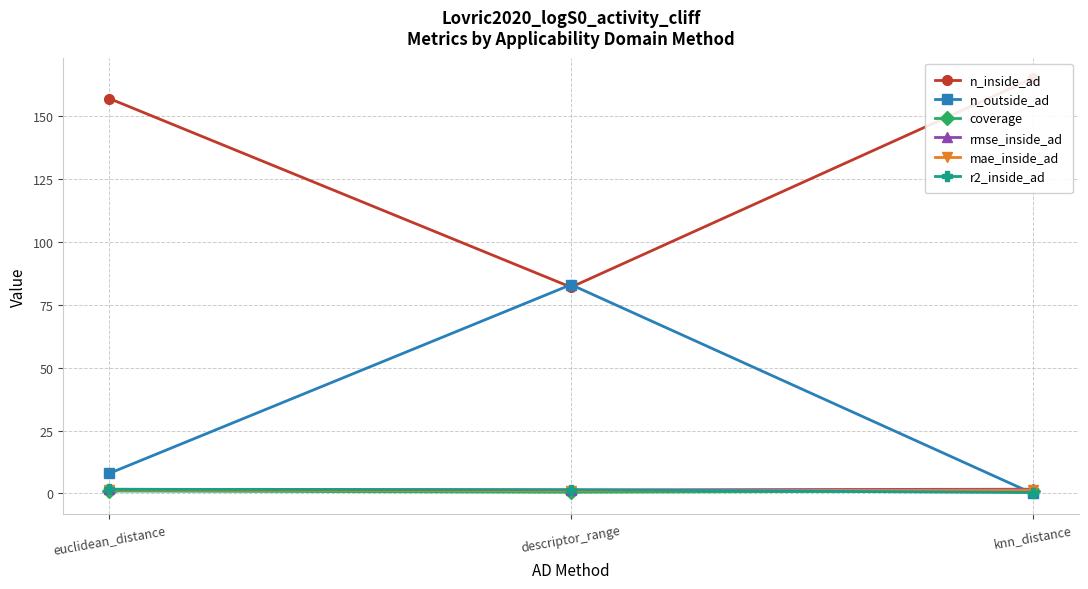

What is the difference between the highest and lowest values at descriptor_range?

82.5